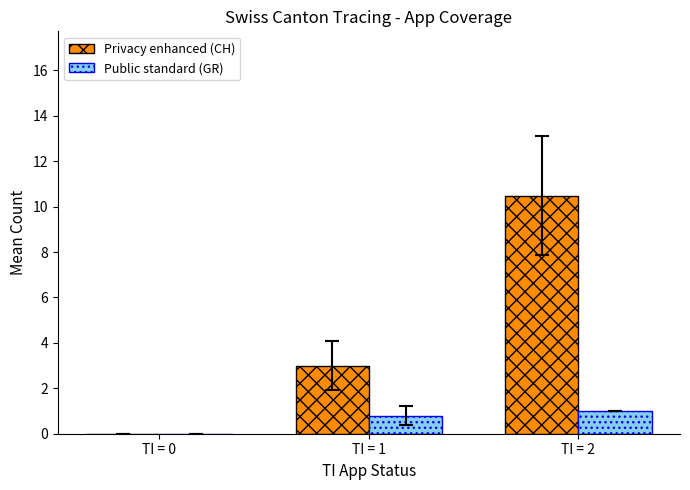

Which category has the highest value across all series?

TI = 2